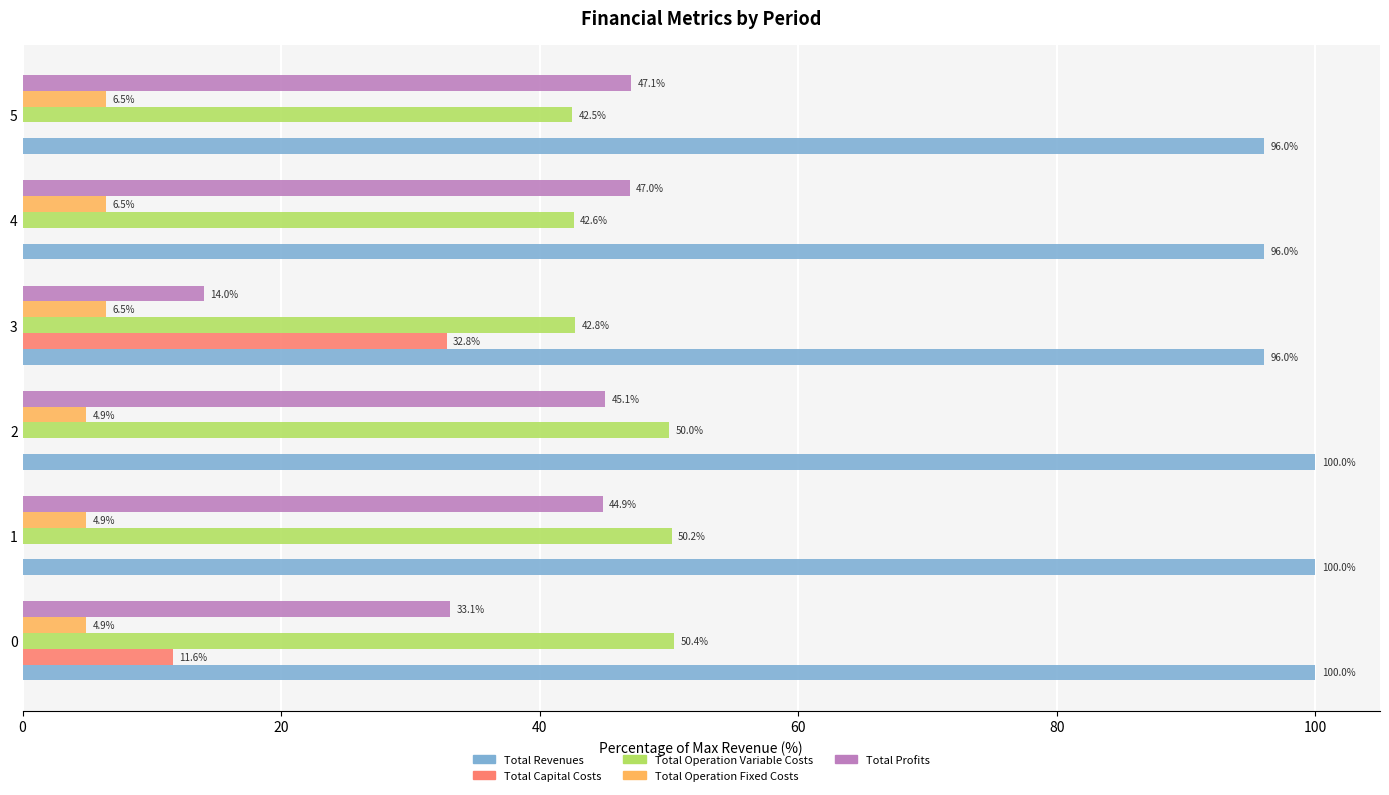

At which label is Total Operation Variable Costs closest to 46?

3